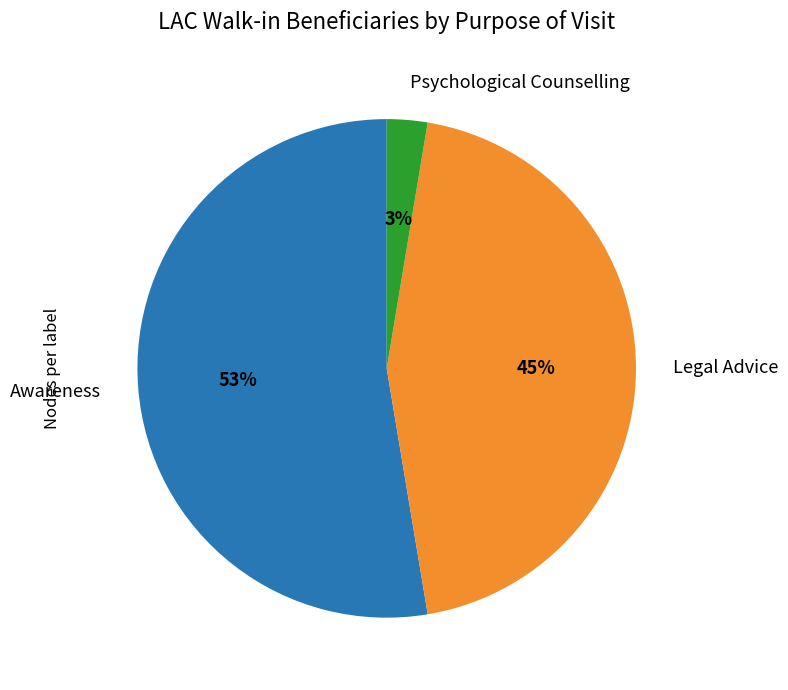

True or false: Legal Advice accounts for 45% of the total.

True